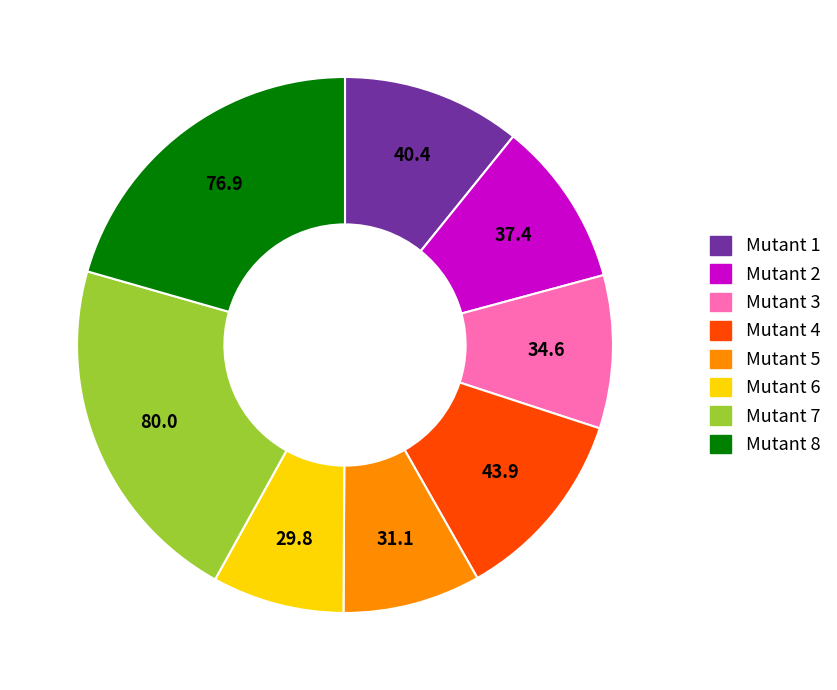

The Mutant 1 slice represents 11% of the pie. True or false?

True